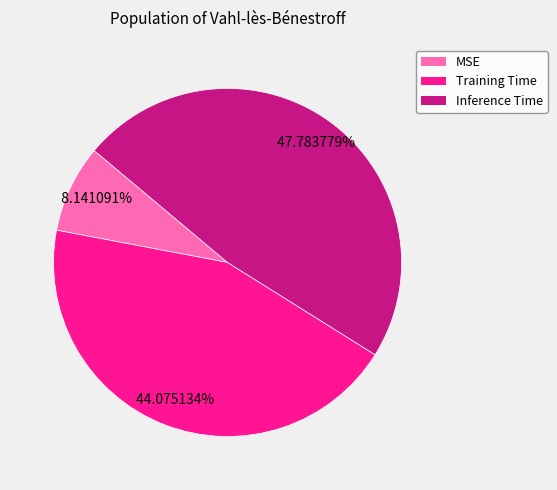

Is there any slice that represents more than half of the pie?

No